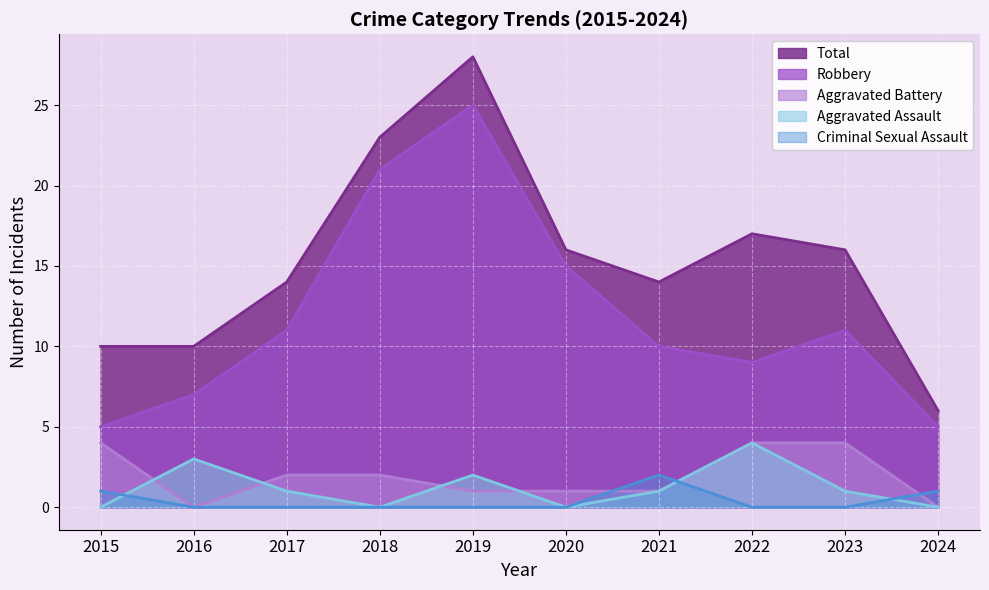

List the labels in order of Total value, smallest first.

2024, 2015, 2016, 2017, 2021, 2020, 2023, 2022, 2018, 2019